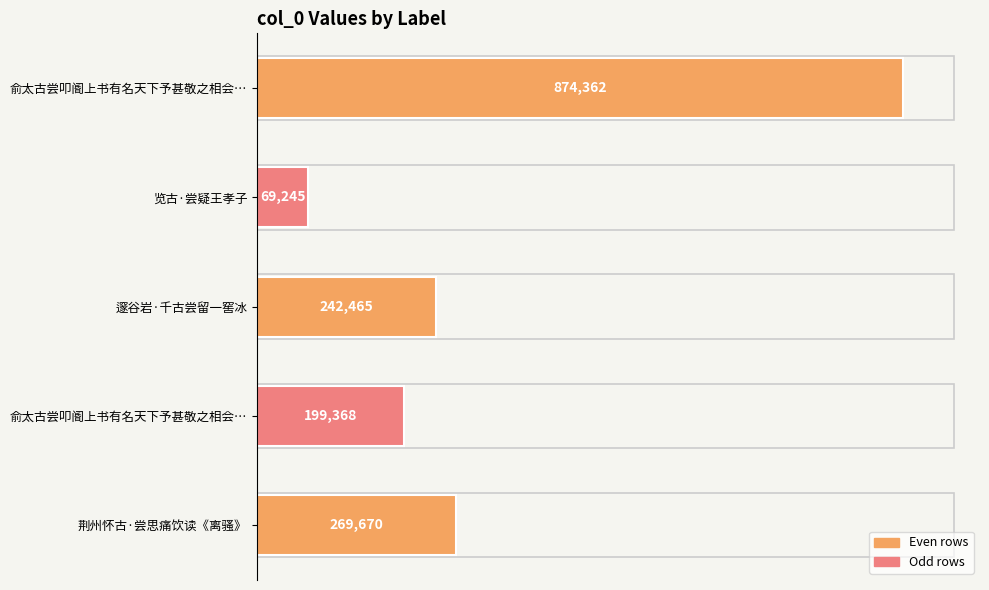

How many data points are less than 242465?

2